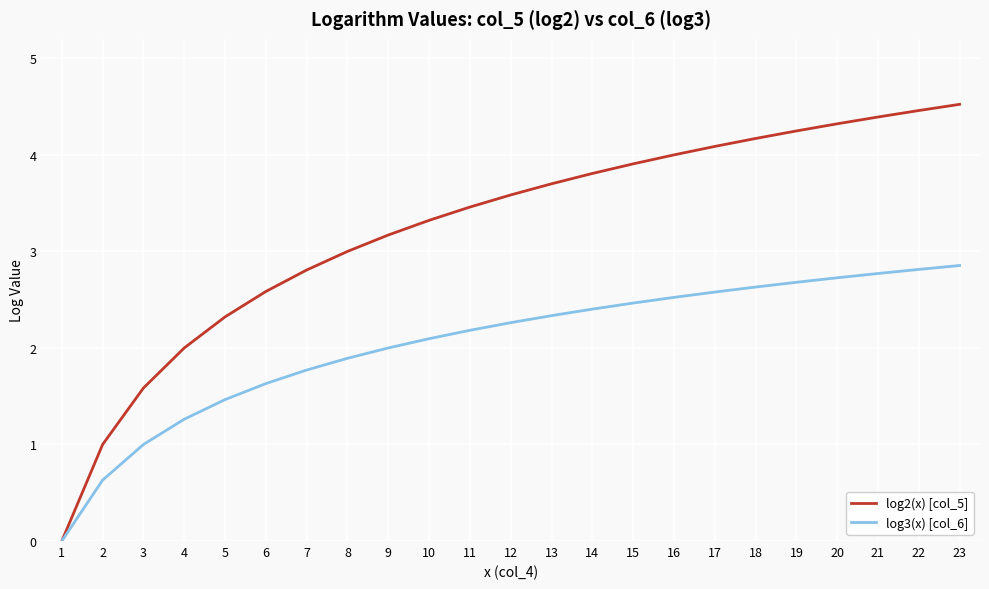

List the series in order of their peak value, highest first.

log2(x) [col_5], log3(x) [col_6]